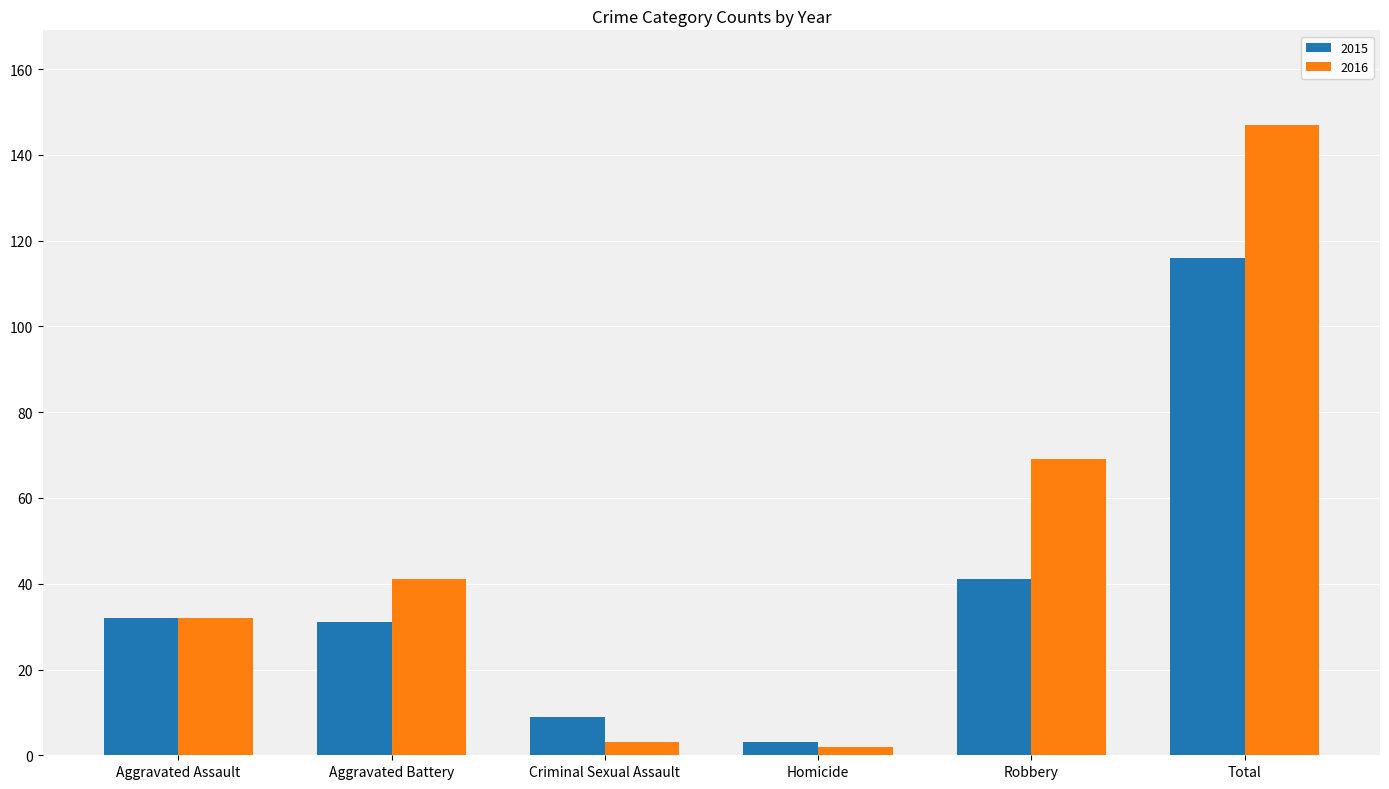

At how many categories does at least one series exceed 132?

1